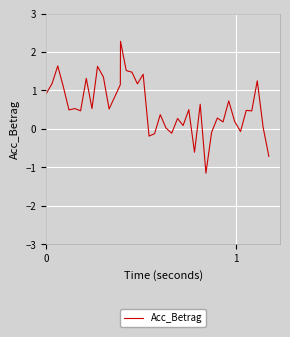

What is the difference between the maximum and minimum values?

3.4